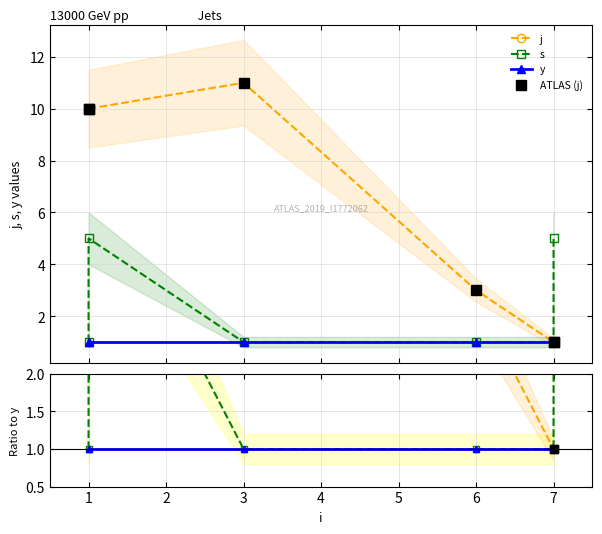

How many values in the s series exceed 1?

2